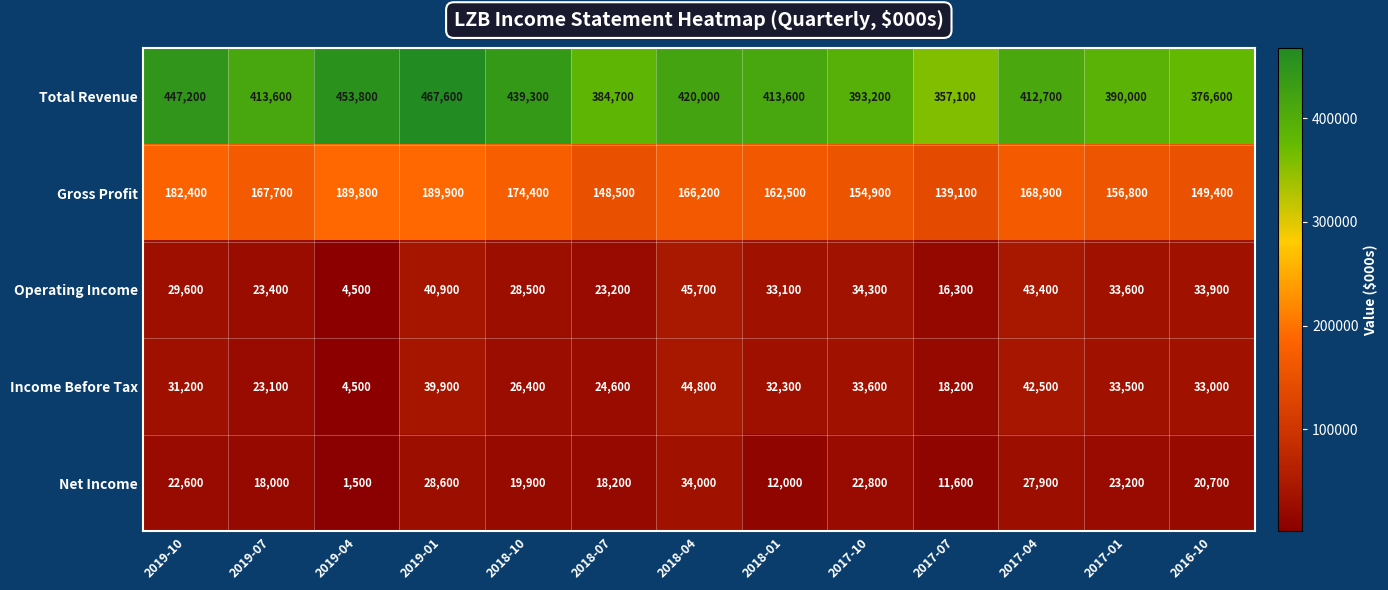

Between 2017-01 and 2016-10, which series saw the biggest shift?

Total Revenue